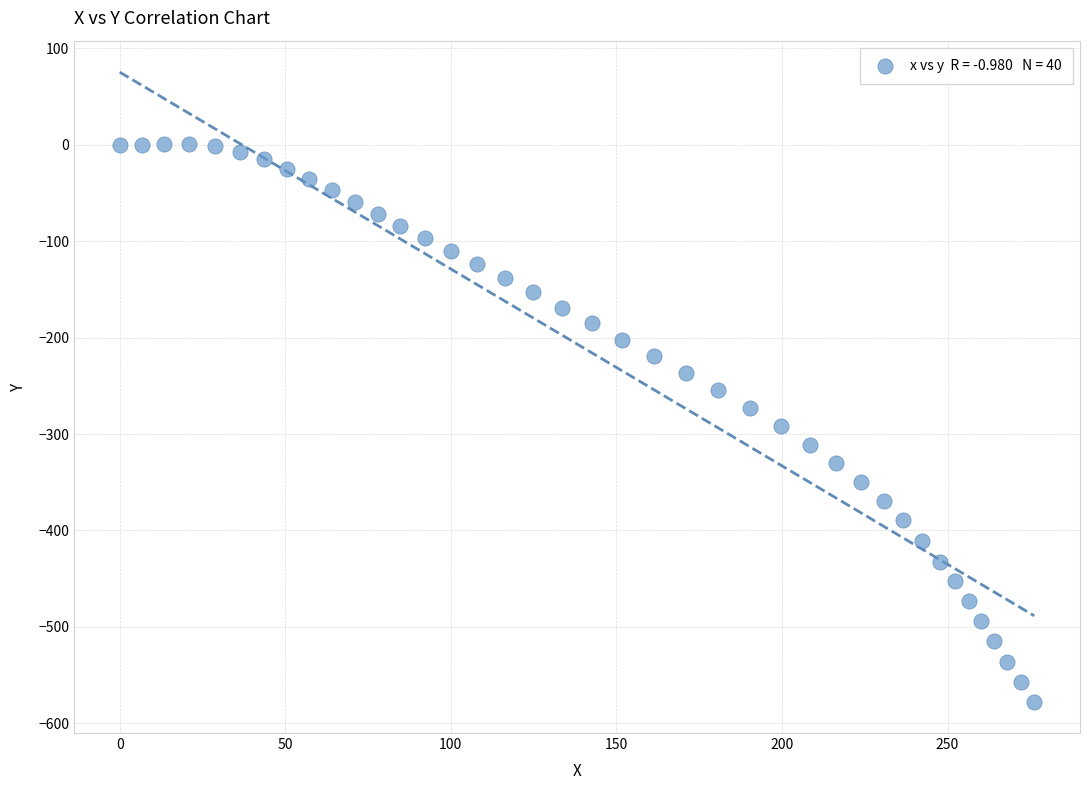

What is the range of Y values (max minus min)?

578.8